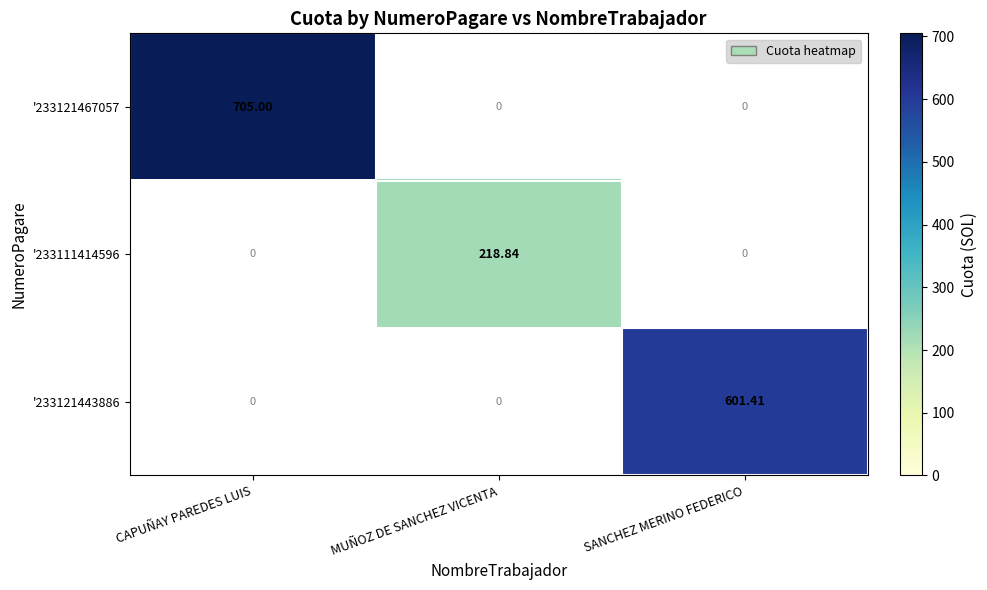

At which label does '233111414596 reach its peak?

MUÑOZ DE SANCHEZ VICENTA